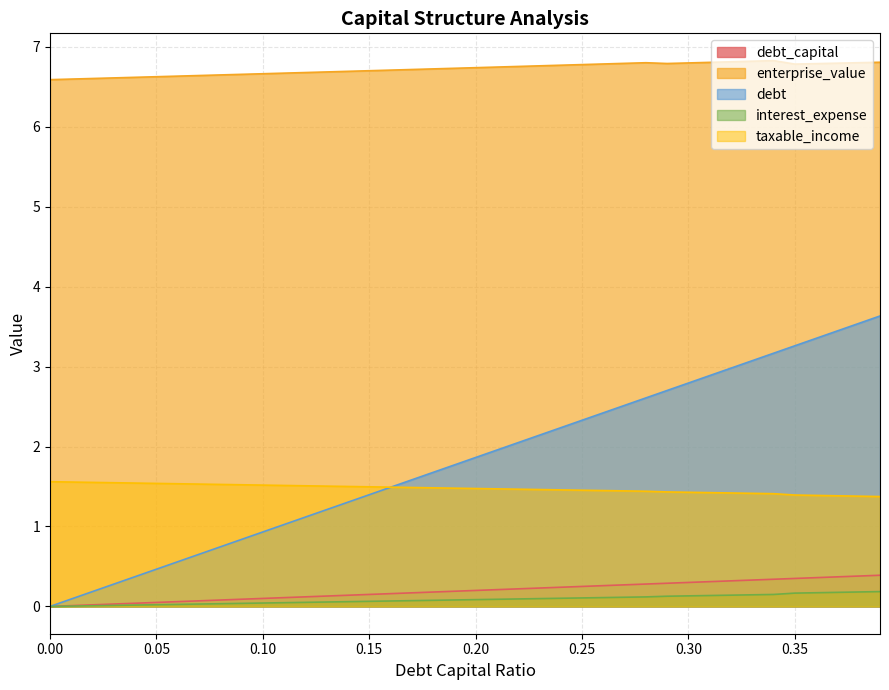

What are all the series names shown in the legend?

debt_capital, enterprise_value, debt, interest_expense, taxable_income